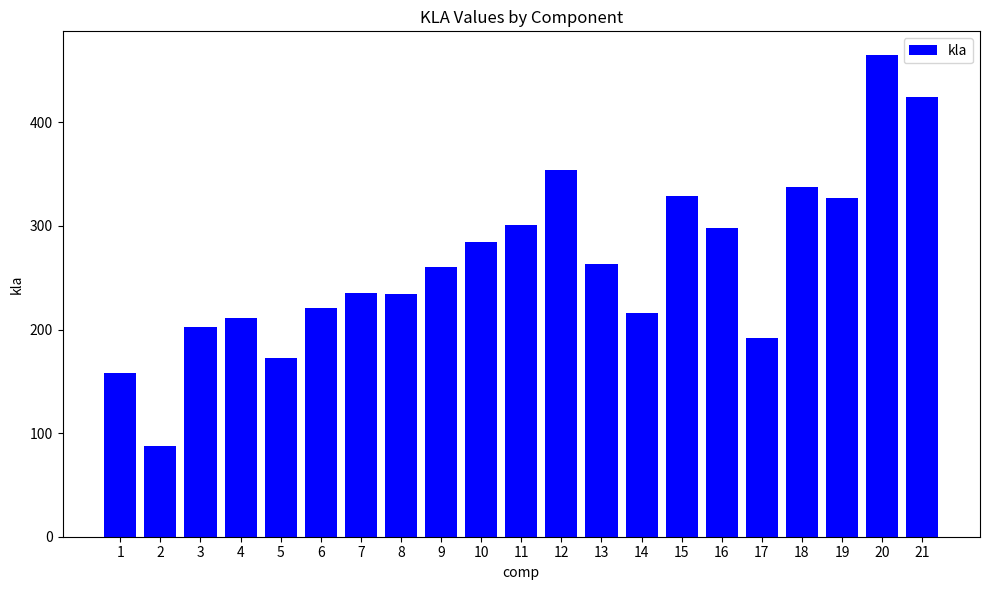

What is the value of the 12th bar from the left?

353.6